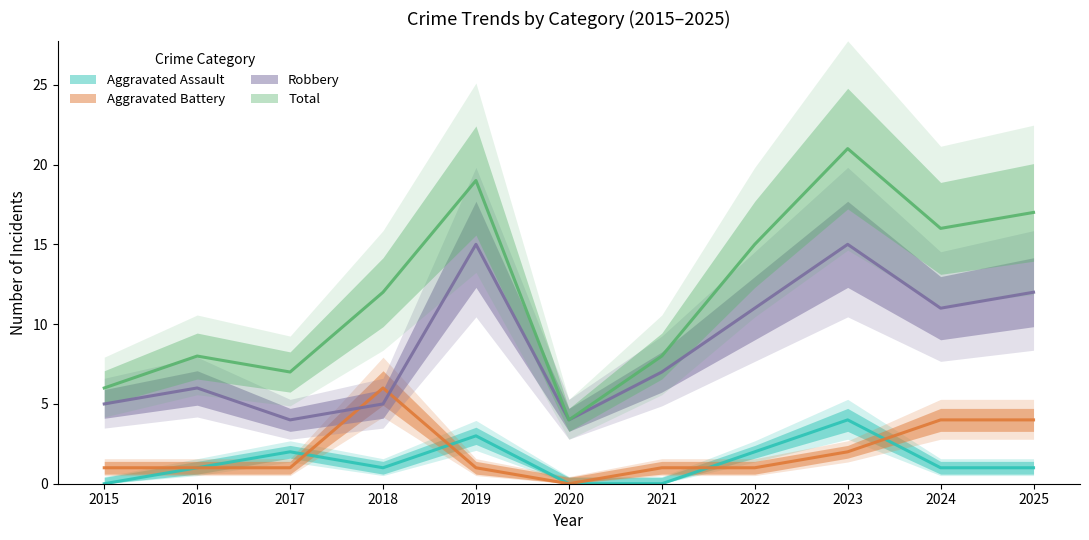

What is the difference between the Aggravated Battery values at 2025 and 2018?

2